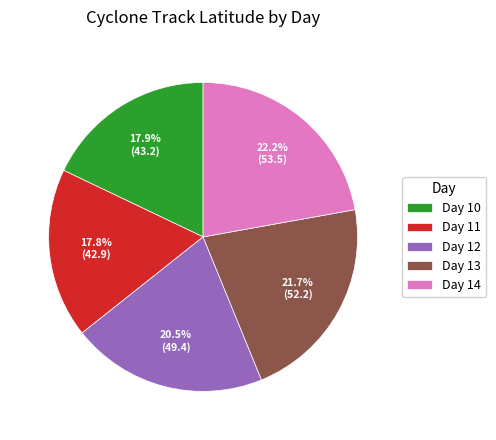

Does Day 13 represent more than half of the total?

No